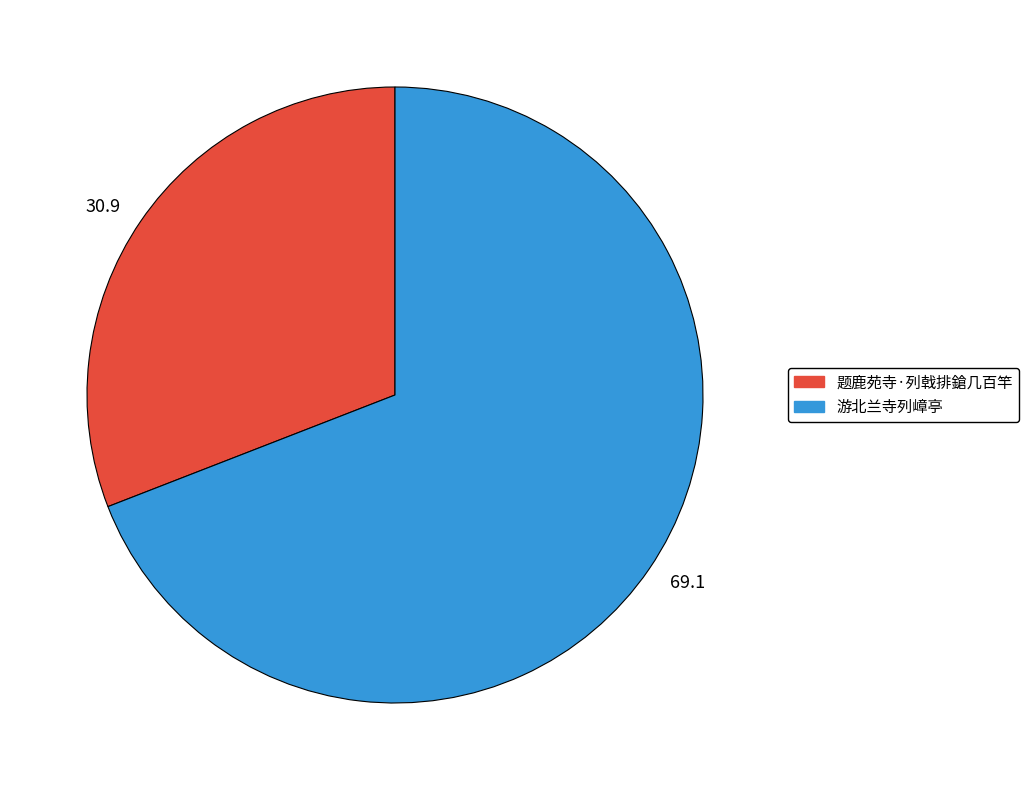

Do 游北兰寺列嶂亭 and 题鹿苑寺·列戟排鎗几百竿 together represent more than half of the pie?

Yes